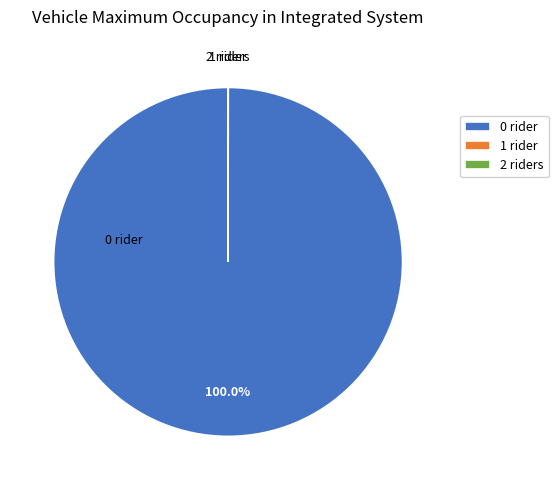

Is 0 rider the majority of the pie?

Yes